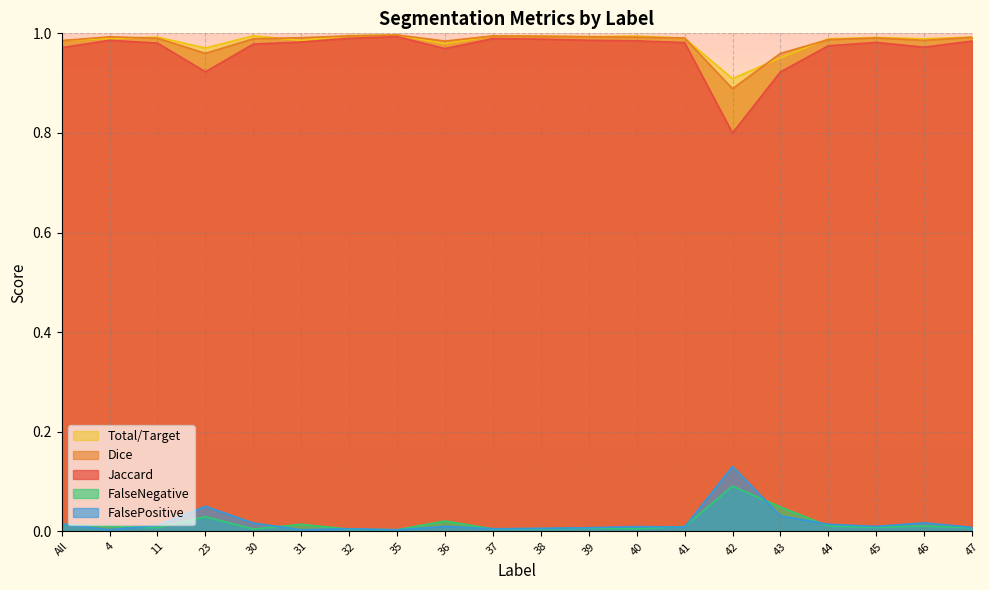

How many lines are shown in the chart?

5